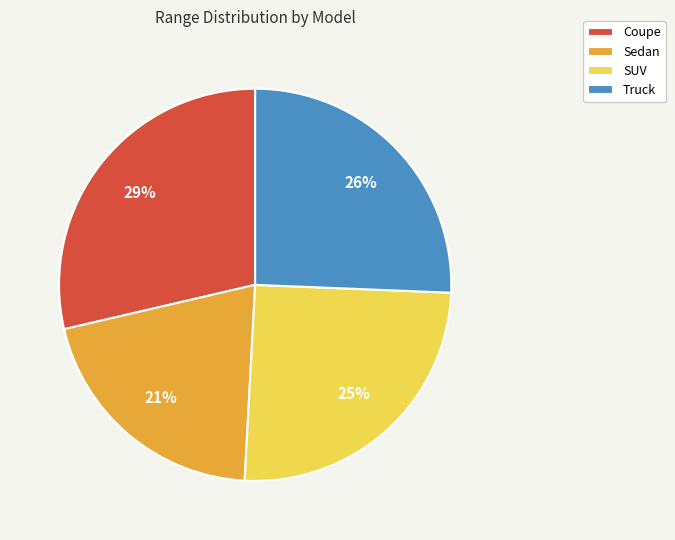

Which category has the smallest portion of the pie?

Sedan